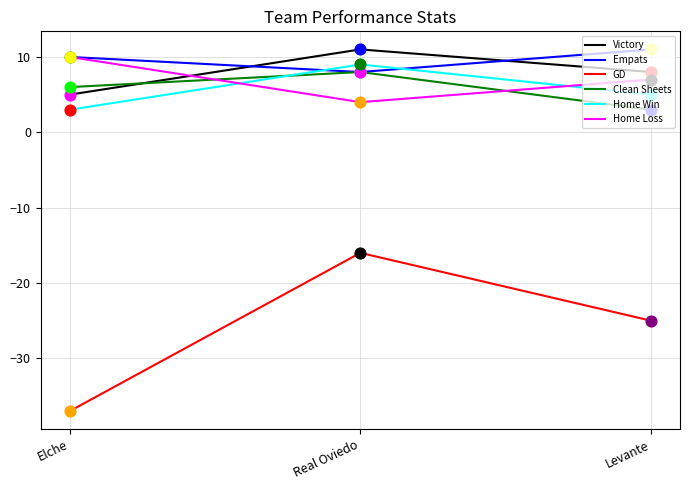

Which series has the largest total across all categories?

Empats